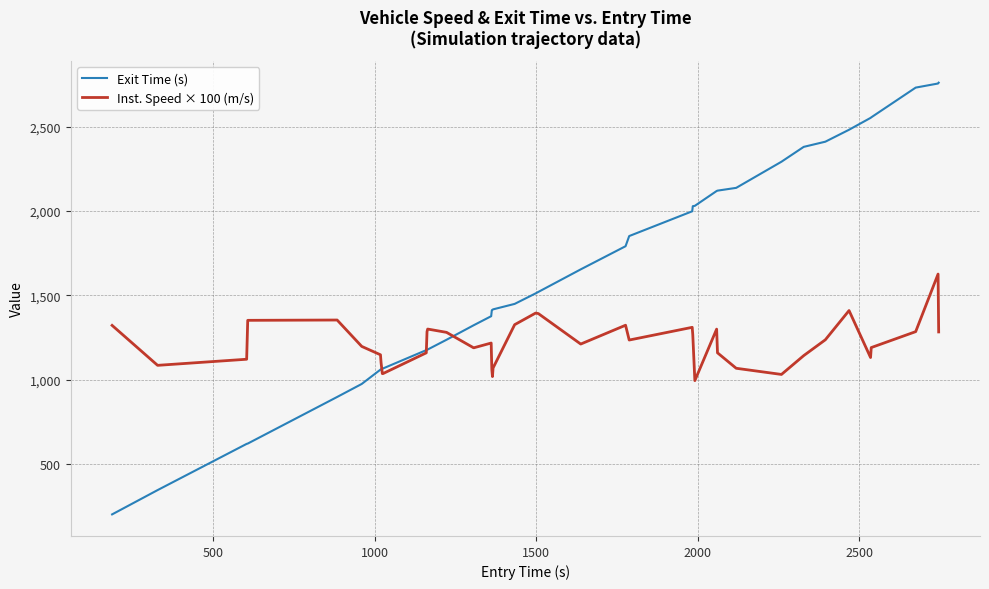

What is the minimum value for Inst. Speed × 100 (m/s)?

993.8